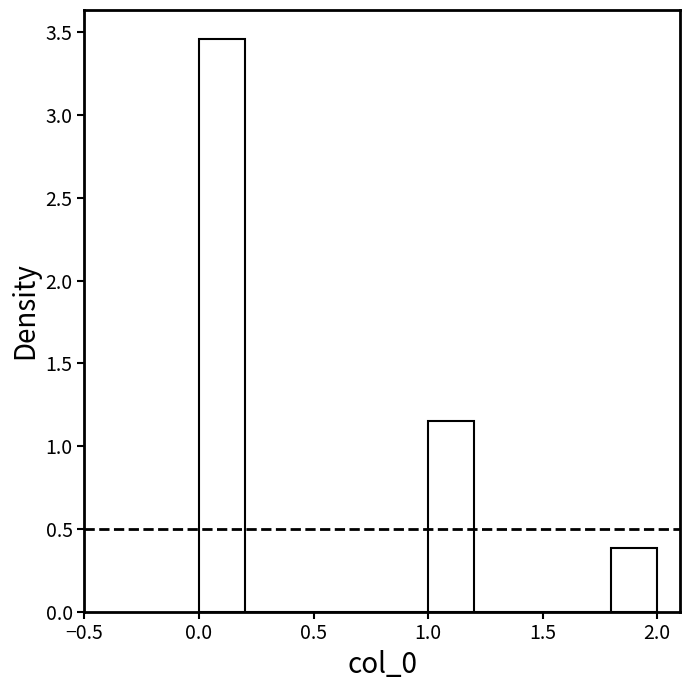

Reading left to right, list every bar in this chart as the range it spans on the x-axis followed by its height. The values are not printed on the chart, so give them approximately, as read against the axis.

0.0 to 0.2: 3.45
0.2 to 0.4: 0
0.4 to 0.6: 0
0.6 to 0.8: 0
0.8 to 1.0: 0
1.0 to 1.2: 1.15
1.2 to 1.4: 0
1.4 to 1.6: 0
1.6 to 1.8: 0
1.8 to 2.0: 0.40